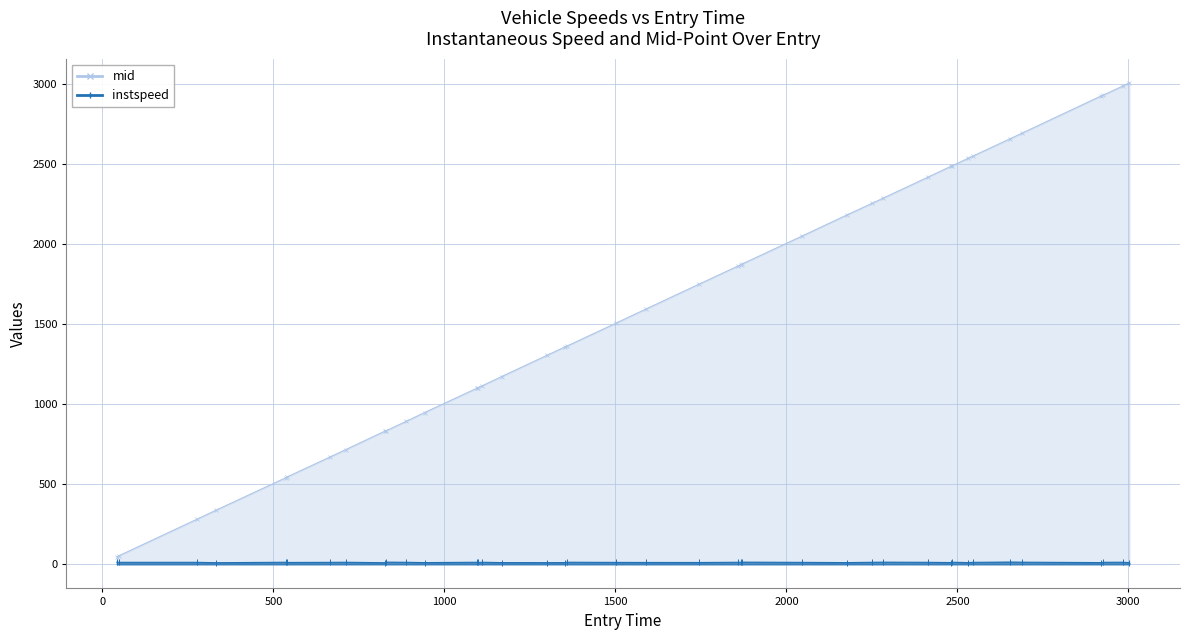

What is the maximum value shown in the chart?

3009.1